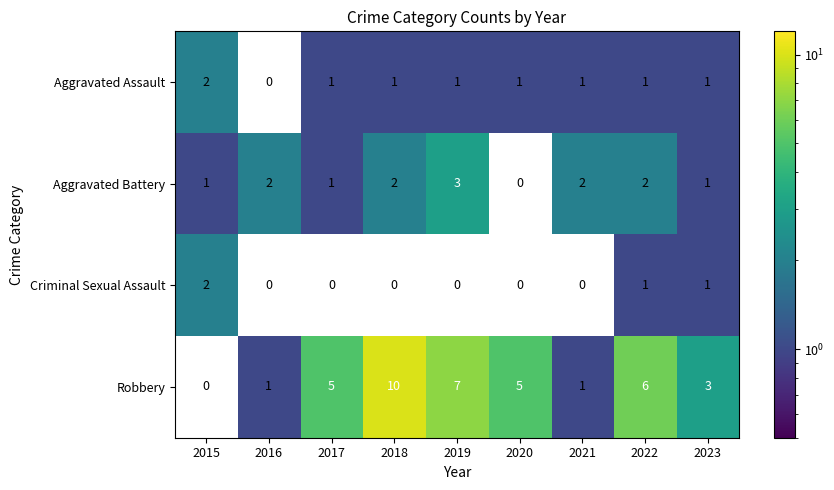

True or false: Aggravated Battery has a value of 2 at 2016.

True